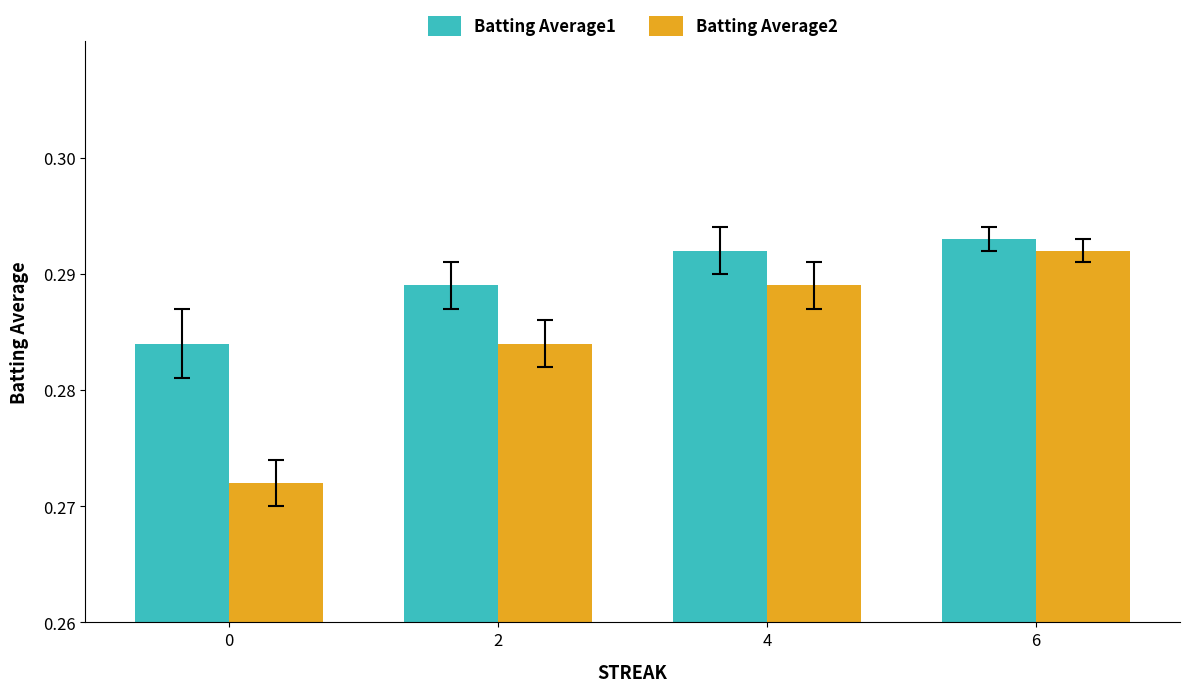

Which category has the highest value across all series?

6